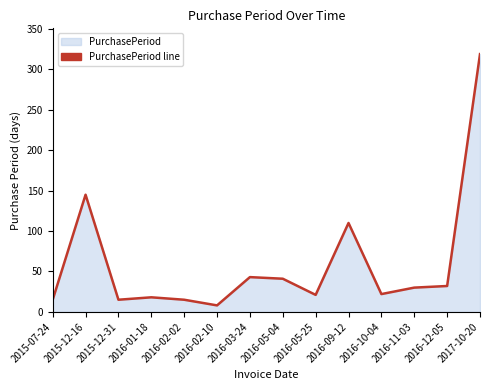

At which label does the data first exceed 30?

2015-12-16